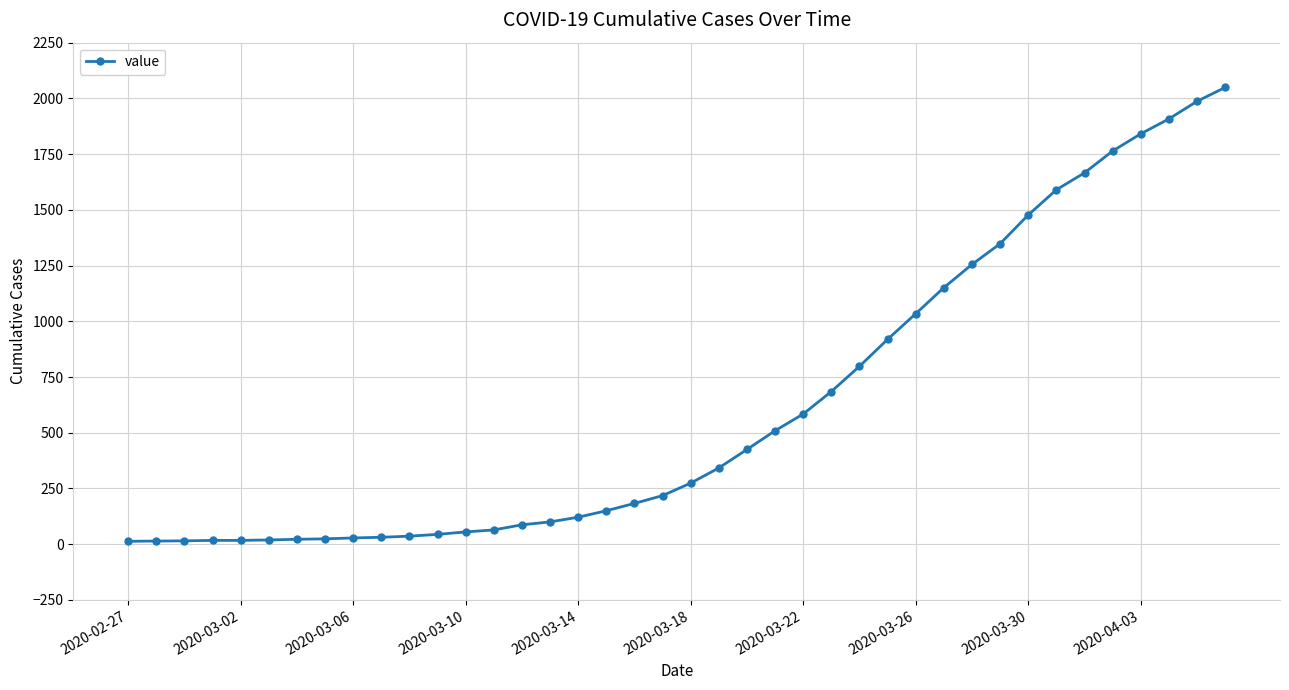

What is the maximum value shown in the chart?

2049